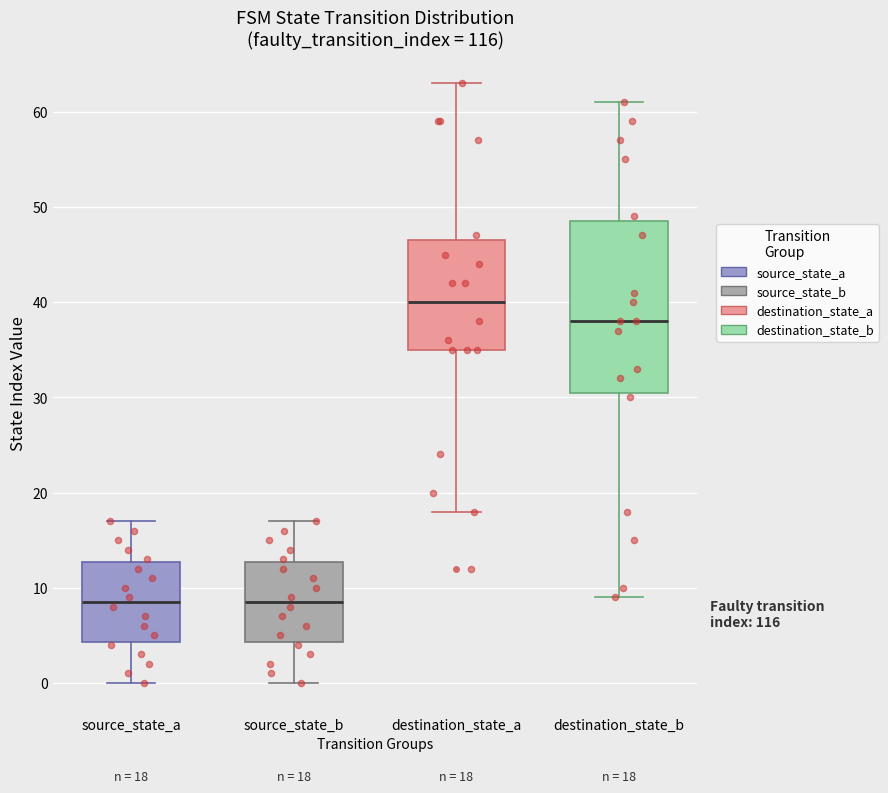

Comparing the boxes themselves (not the whiskers), which one is the tallest?

destination_state_b